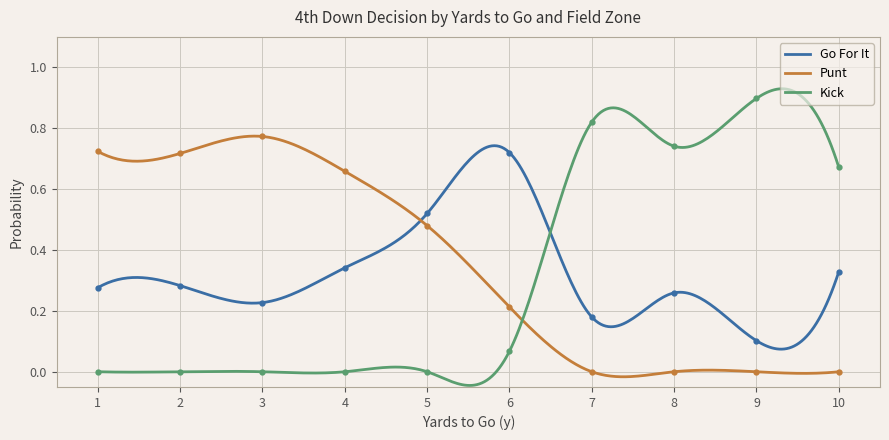

How many times do Go For It and Kick cross each other?

1